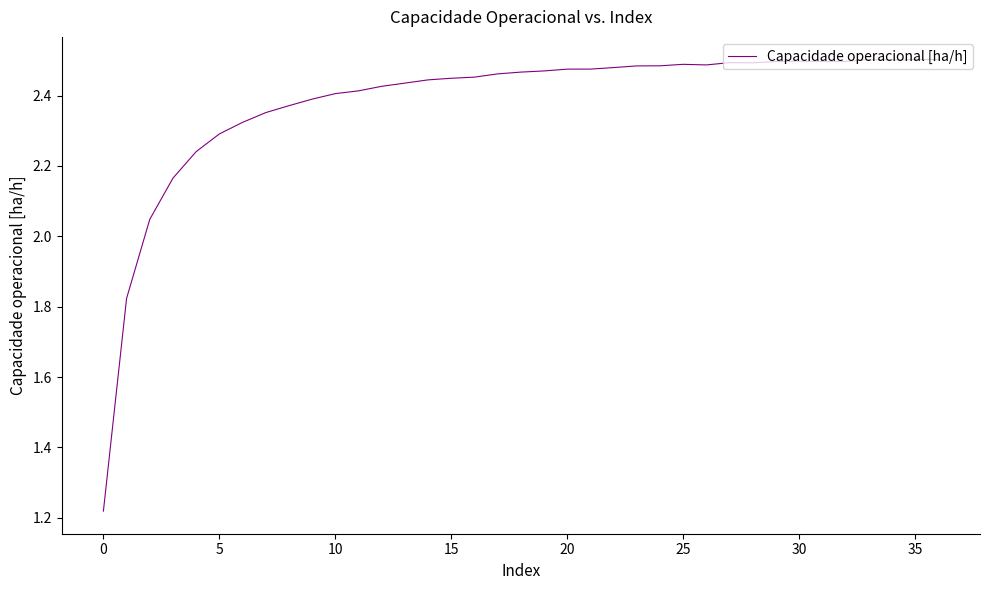

What is the difference between the maximum and minimum values?

1.3